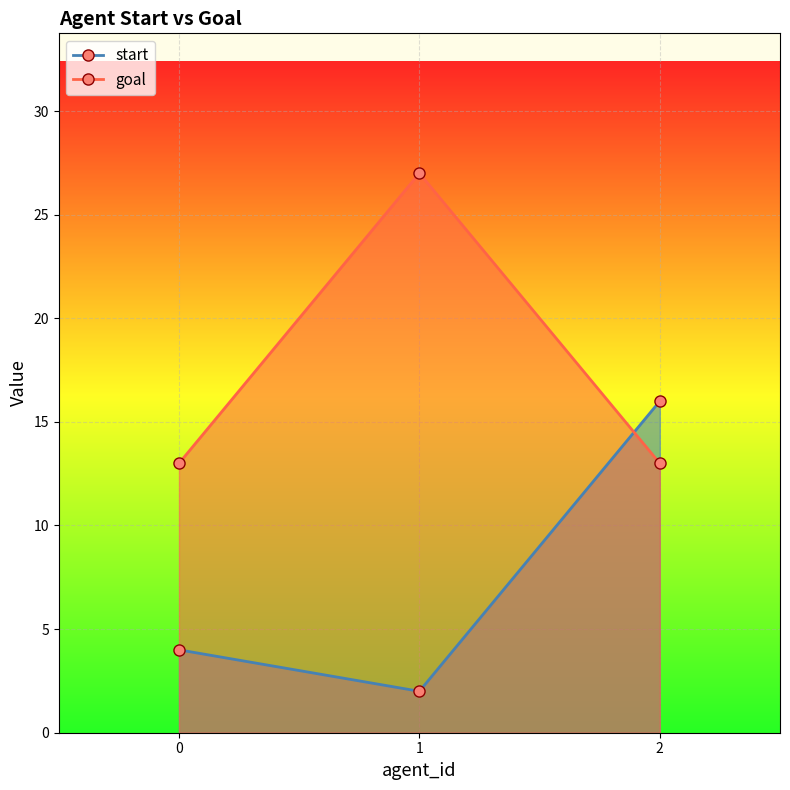

List the labels in order of start value, largest first.

2, 0, 1